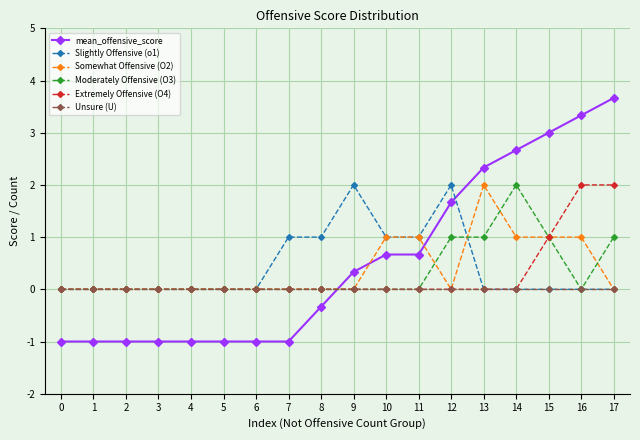

How many distinct data groups are displayed?

6